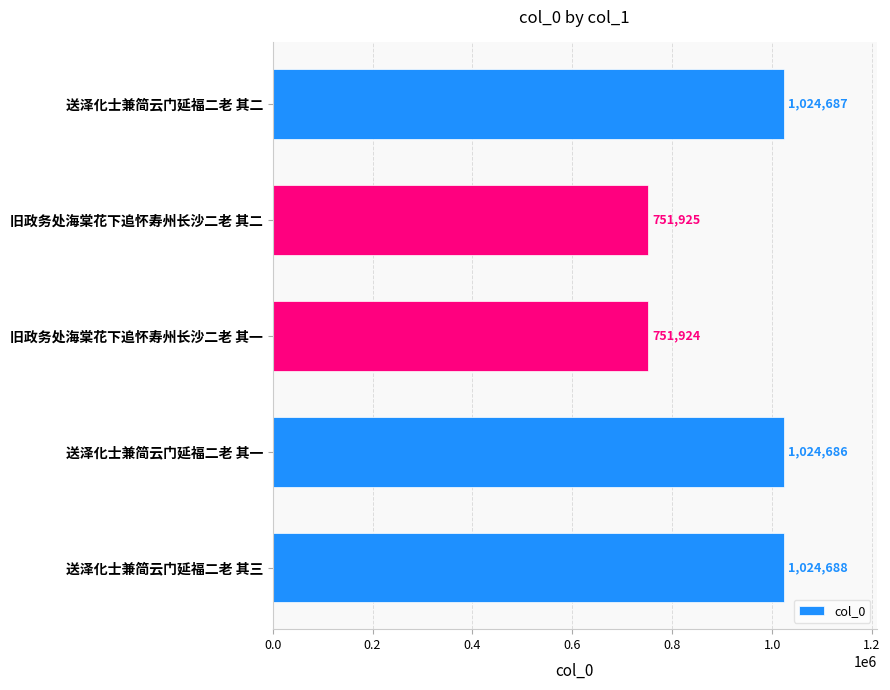

What is the difference between the second highest and minimum values?

272763